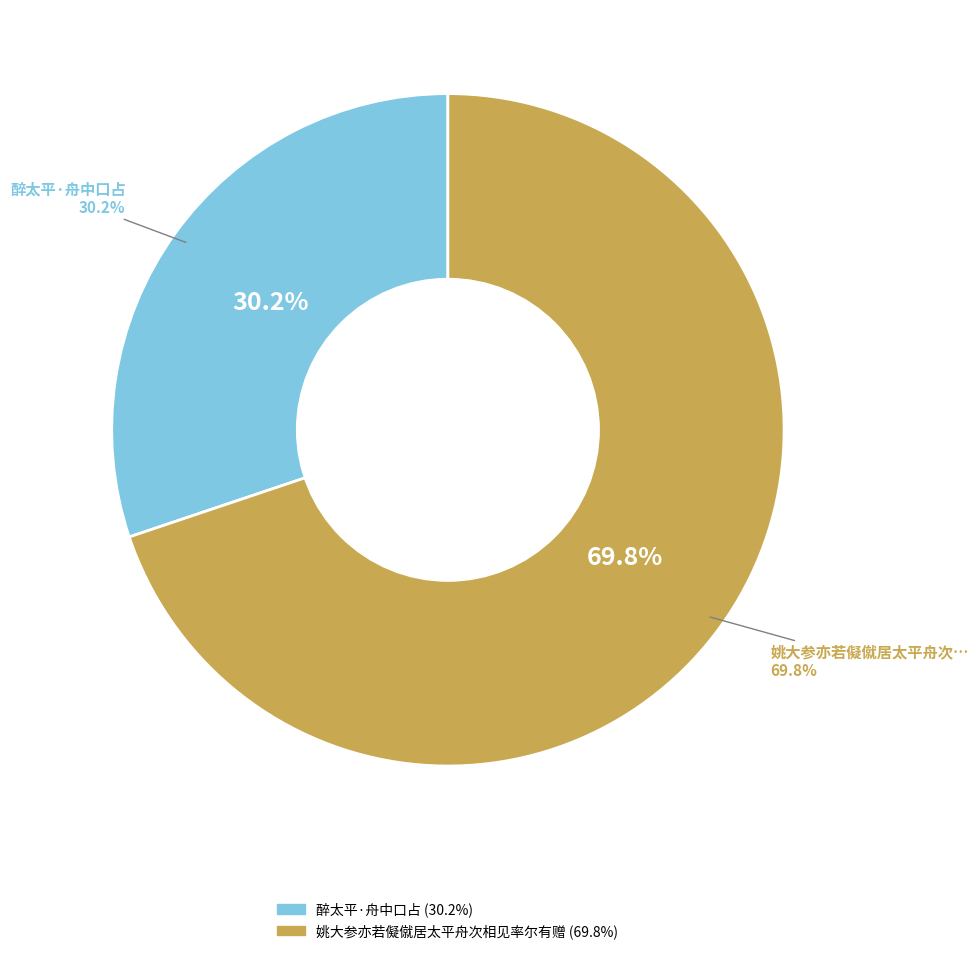

To the nearest percent, what percentage of the pie is 醉太平·舟中口占?

30%